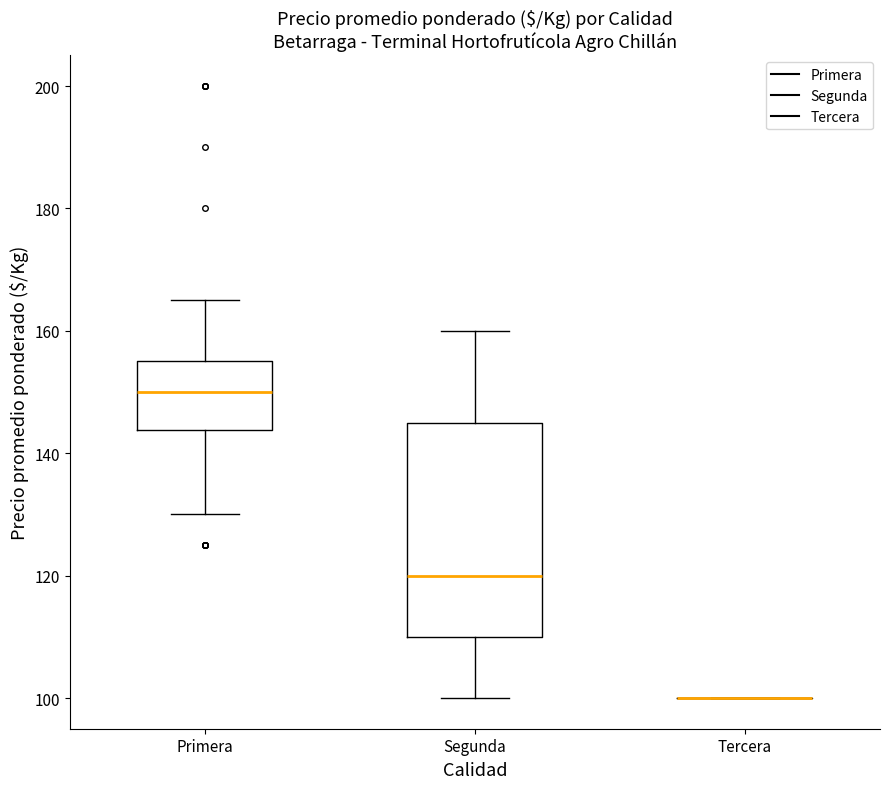

Reading left to right, read every box against the y-axis: the position of its median line, the range the box covers, and the ends of its whiskers. The values are not printed on the chart, so give them approximately, as read against the axis.

Primera: median 150, box 144 to 156, whiskers 130 to 166
Segunda: median 120, box 110 to 146, whiskers 100 to 160
Tercera: box collapsed to a line at 100, whiskers 100 to 100